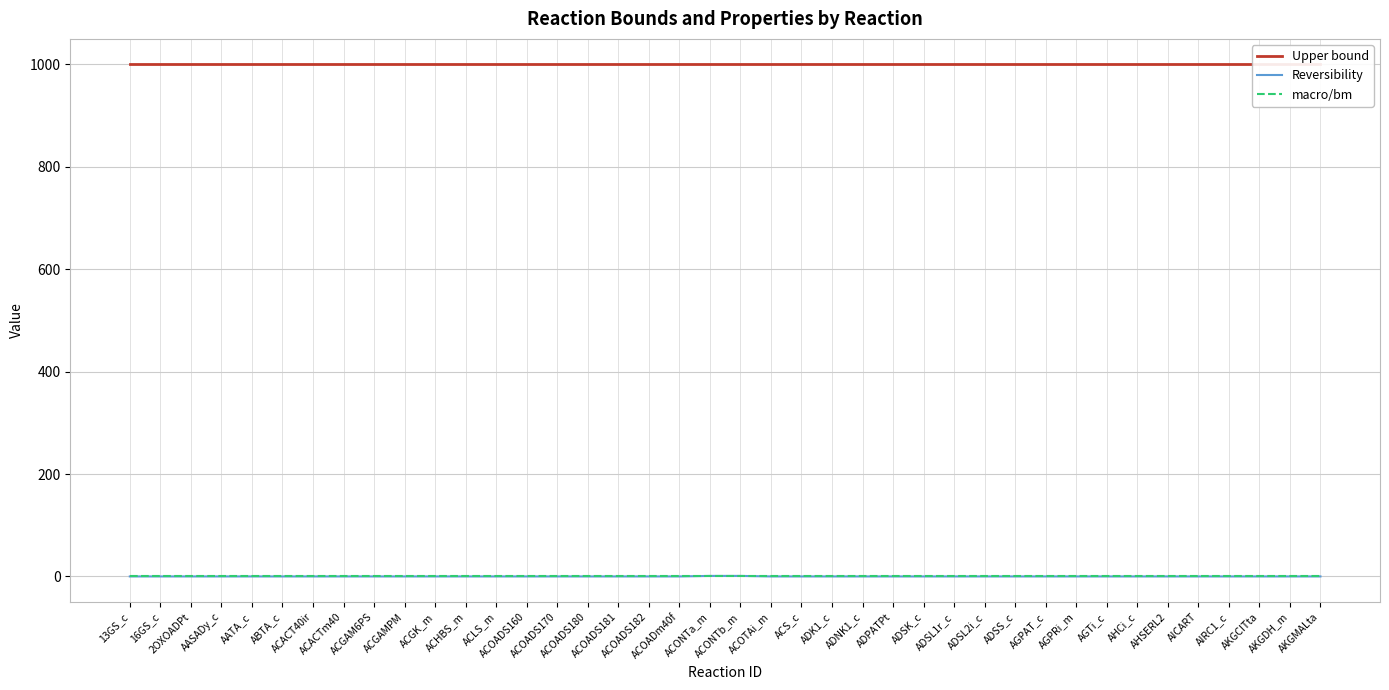

Where is macro/bm nearest to the value 0?

13GS_c